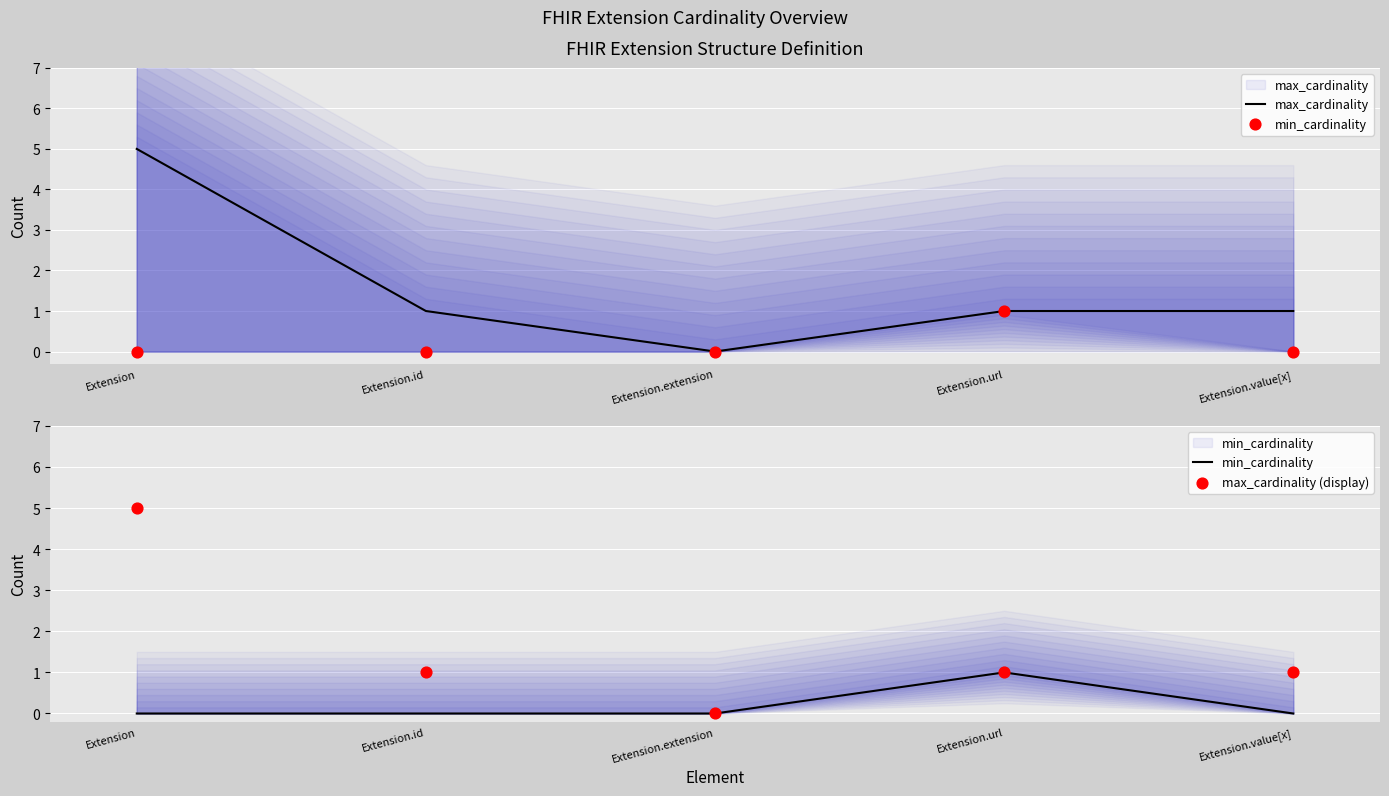

What is the total value across all series at Extension.url?

3